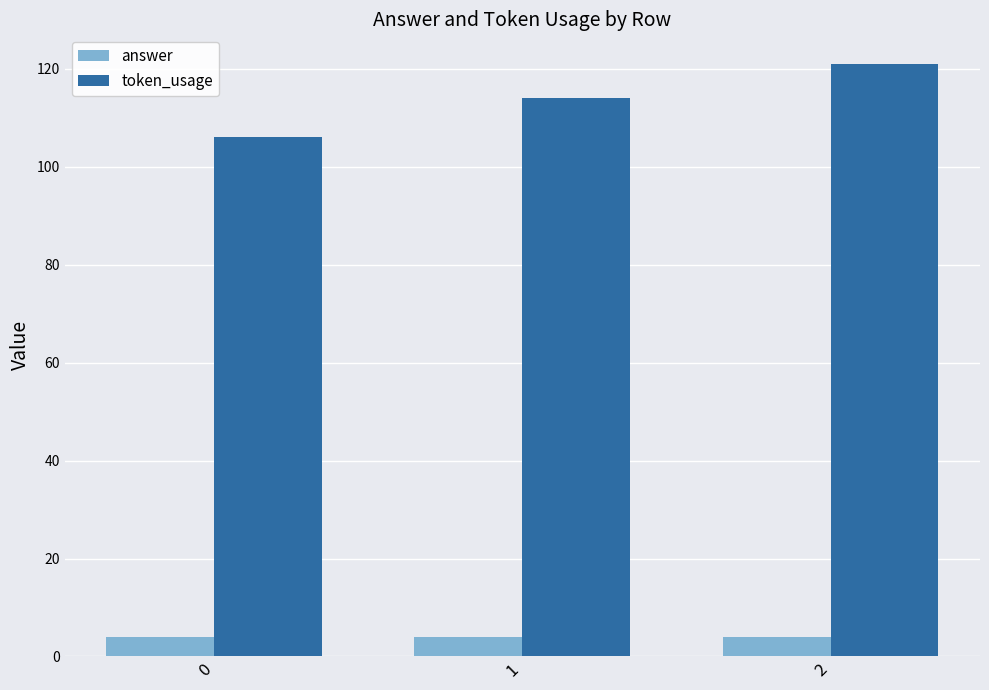

Reading left to right, transcribe all the data shown in this chart.

answer: 0=4	1=4	2=4
token_usage: 0=106	1=114	2=121